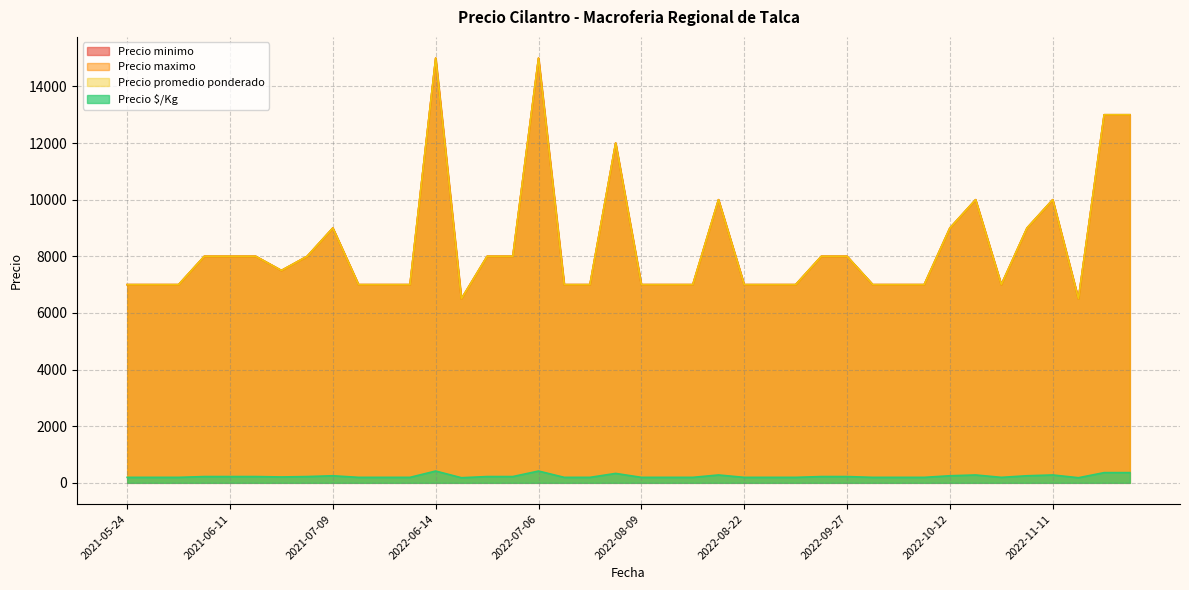

How many lines are shown in the chart?

4